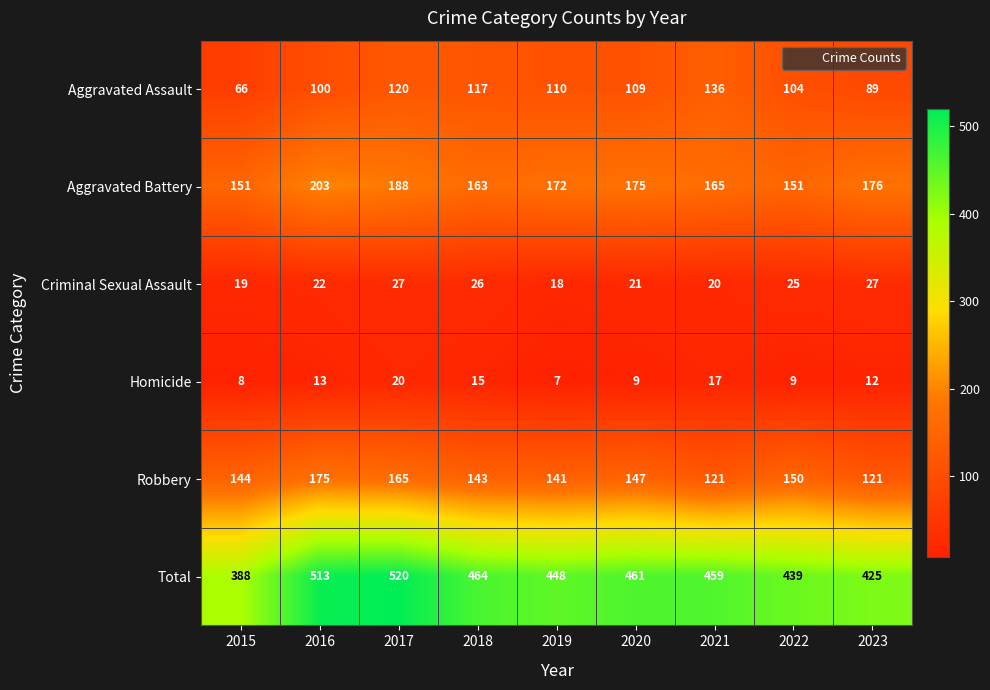

At which category is the sum across all series the highest?

2017